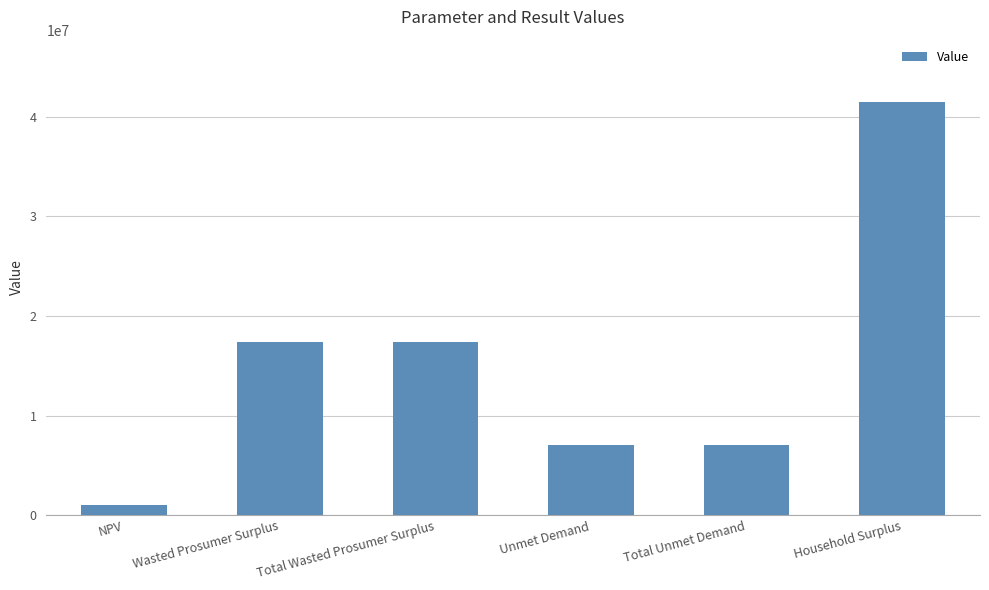

What position from the left is Total Unmet Demand?

5